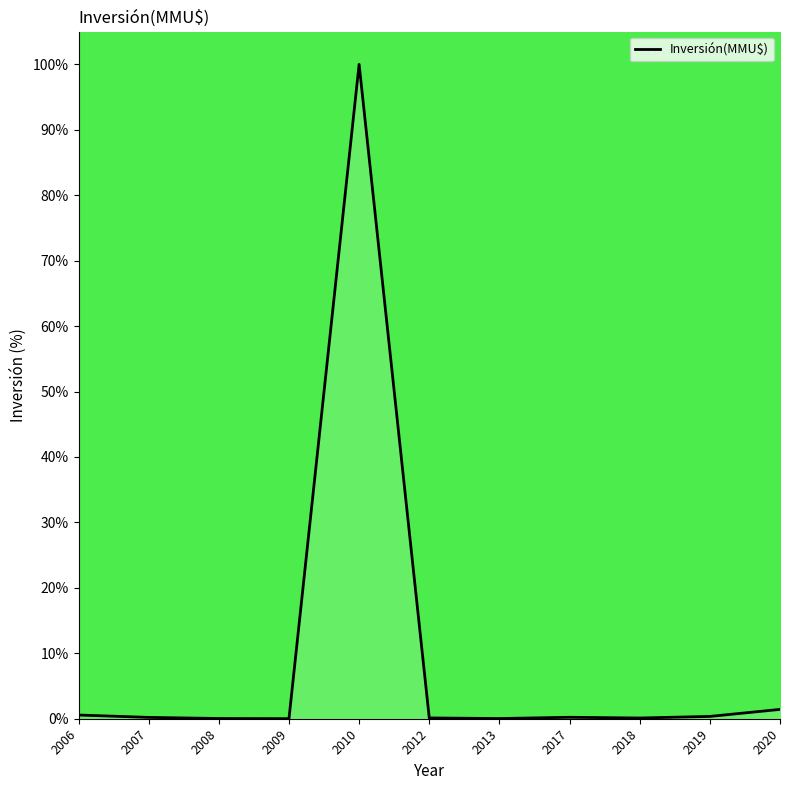

What is the difference between the maximum and minimum values?

100.0